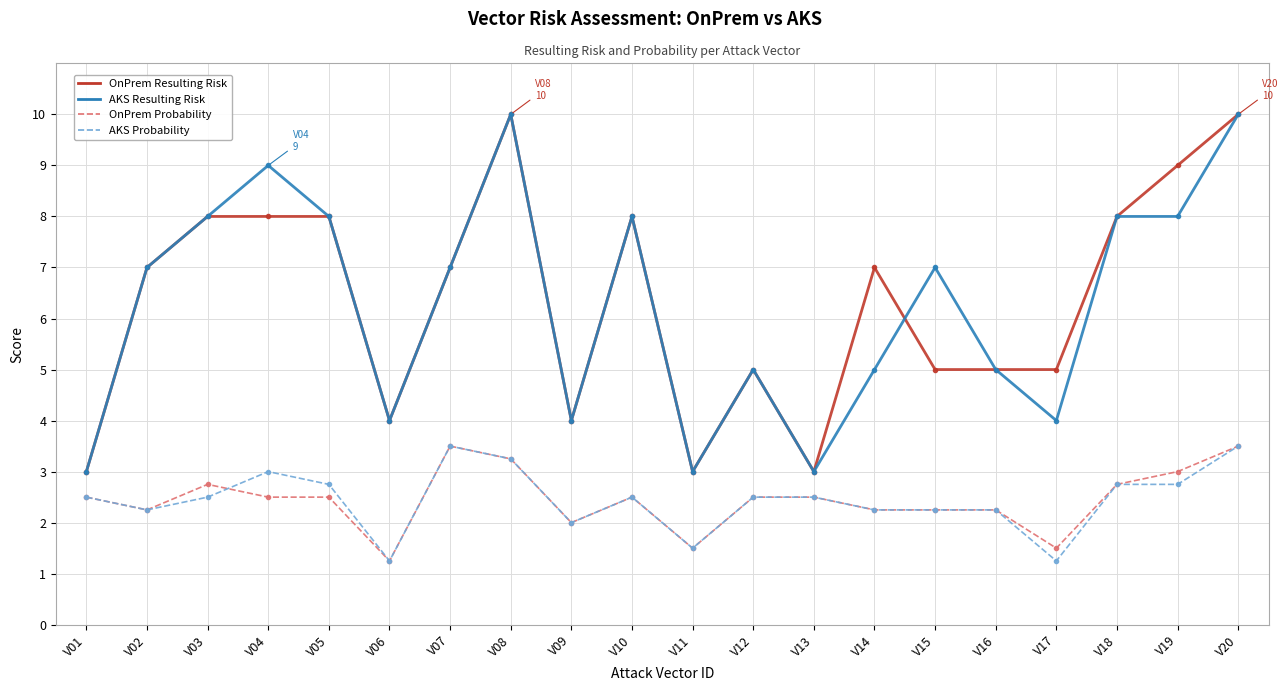

Count the AKS Resulting Risk values in the range 4 to 8.

14